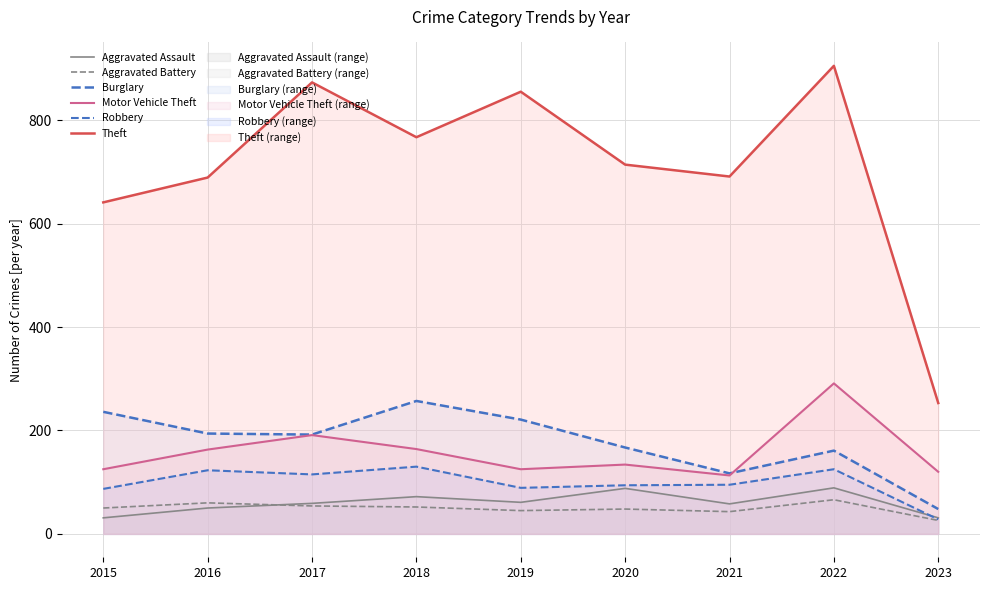

Rank the categories by Aggravated Assault value from lowest to highest.

2015, 2023, 2016, 2021, 2017, 2019, 2018, 2020, 2022